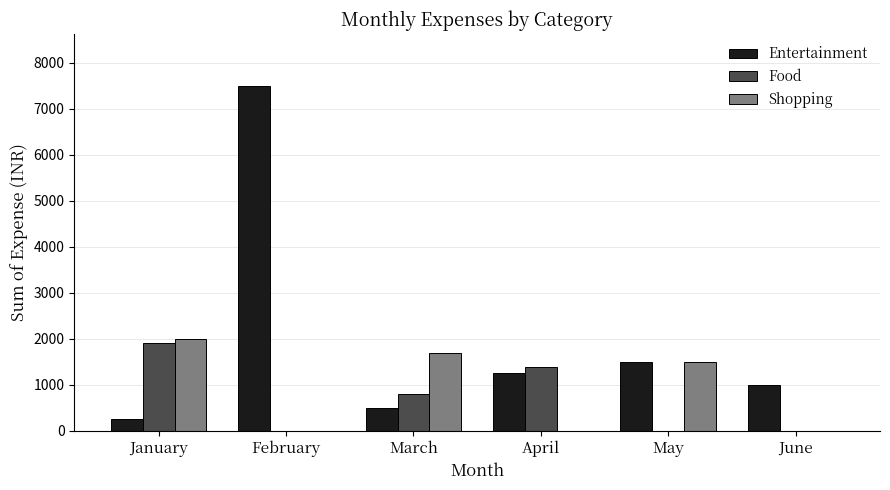

What is the difference between the Entertainment values at February and June?

6500